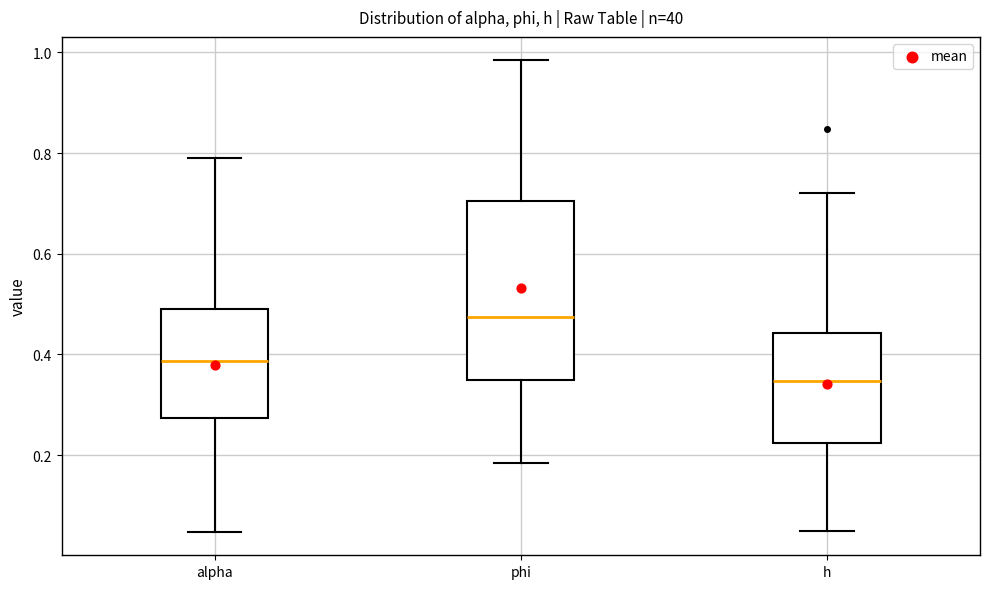

Comparing the boxes themselves (not the whiskers), which one is the tallest?

phi